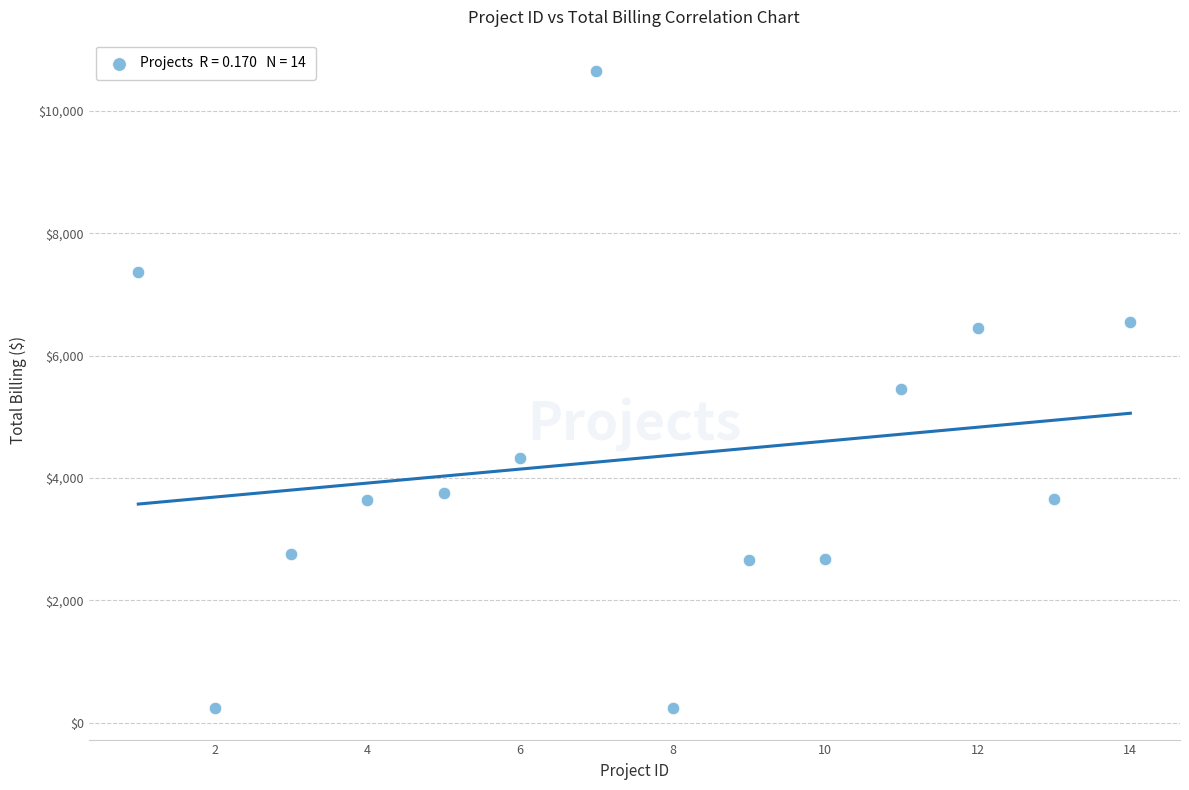

What is the range of X values (max minus min)?

13